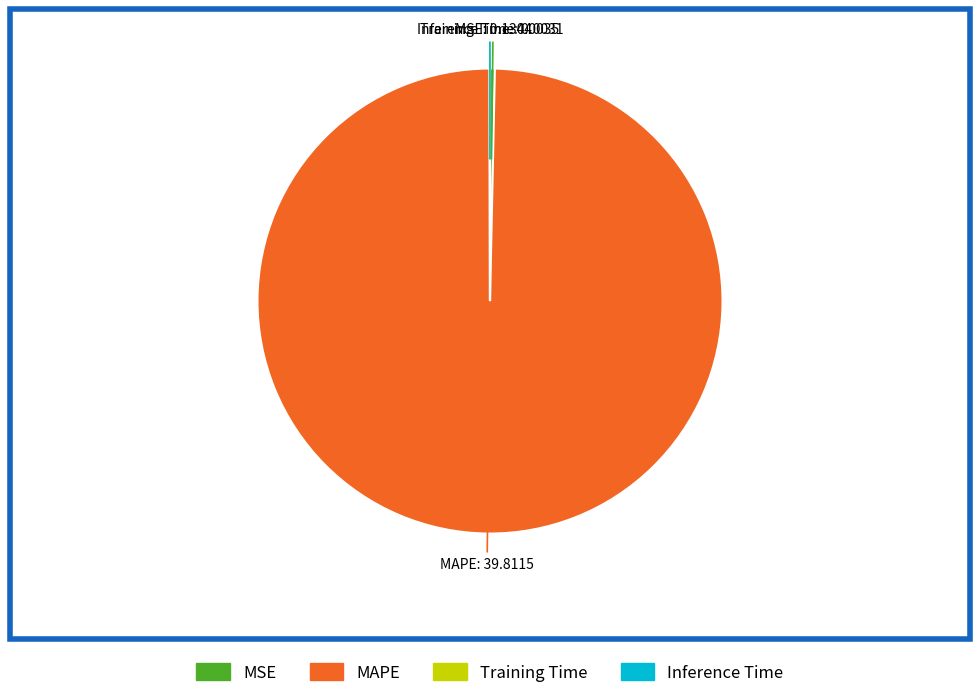

Does MAPE represent more than half of the total?

Yes